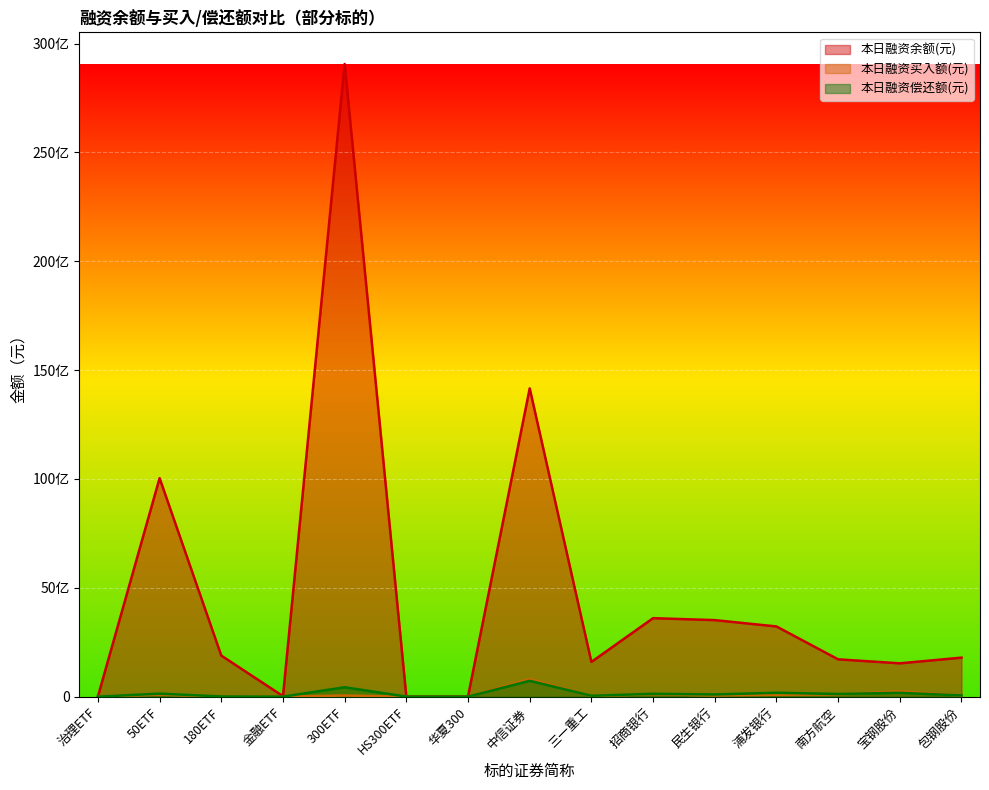

What is the minimum value shown in the chart?

42915